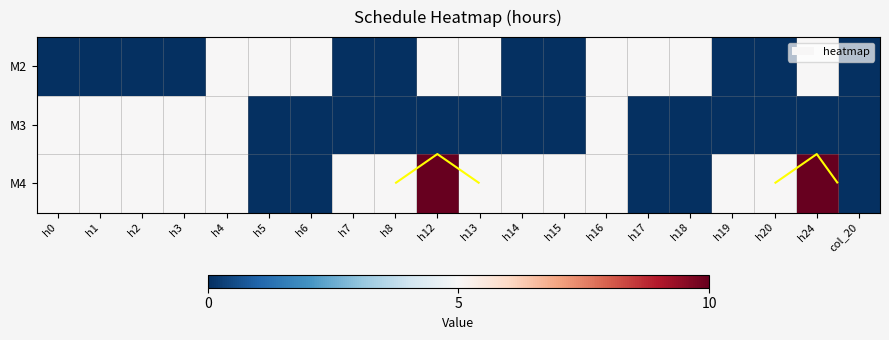

Rank the series by their maximum value, from lowest to highest.

M2, M3, M4